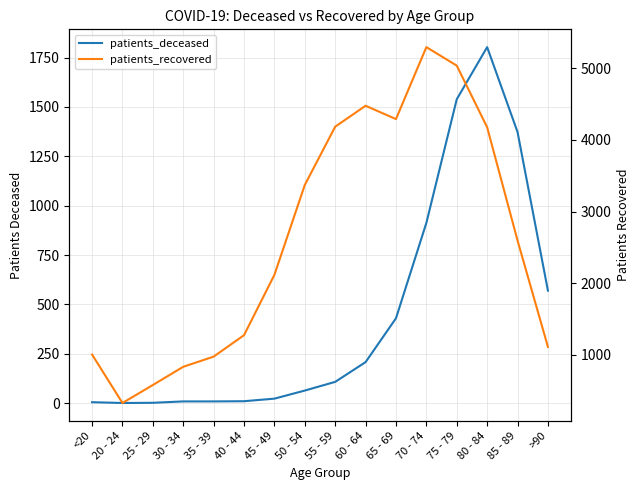

What is the difference between the second highest and second lowest values in the patients_deceased series?

1537